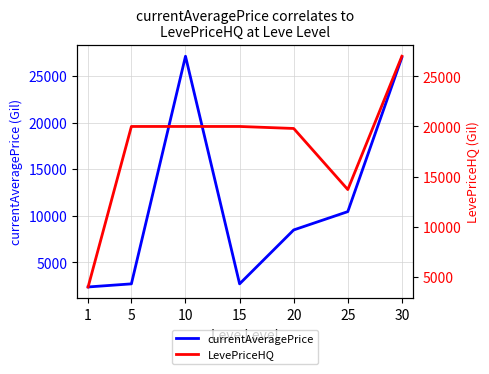

Which series has the largest range (max minus min)?

currentAveragePrice